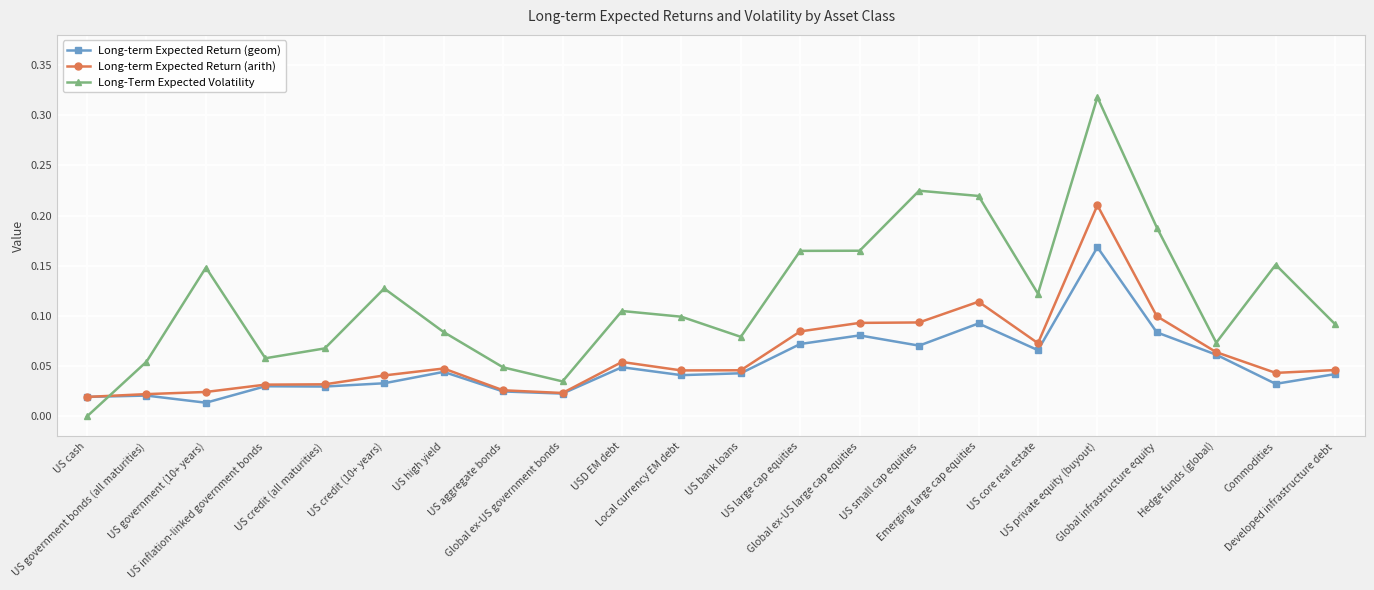

Which series has the largest total across all categories?

Long-Term Expected Volatility